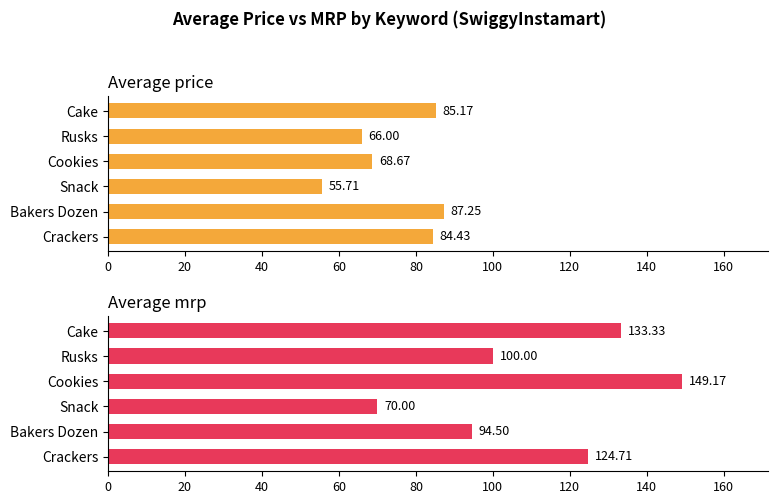

What is the sum of all Average mrp values?

671.7